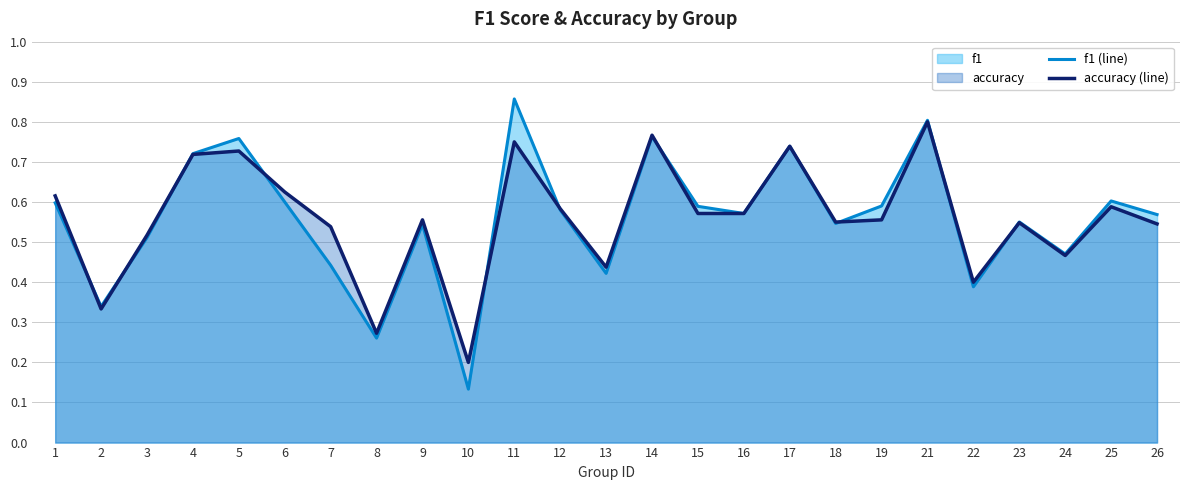

Reading right to left, list all the values displayed in this chart.

f1 (line): 0.6	0.6	0.5	0.6	0.4	0.8	0.6	0.5	0.7	0.6	0.6	0.8	0.4	0.6	0.9	0.1	0.5	0.3	0.4	0.6	0.8	0.7	0.5	0.3	0.6
accuracy (line): 0.5	0.6	0.5	0.5	0.4	0.8	0.6	0.6	0.7	0.6	0.6	0.8	0.4	0.6	0.8	0.2	0.6	0.3	0.5	0.6	0.7	0.7	0.5	0.3	0.6